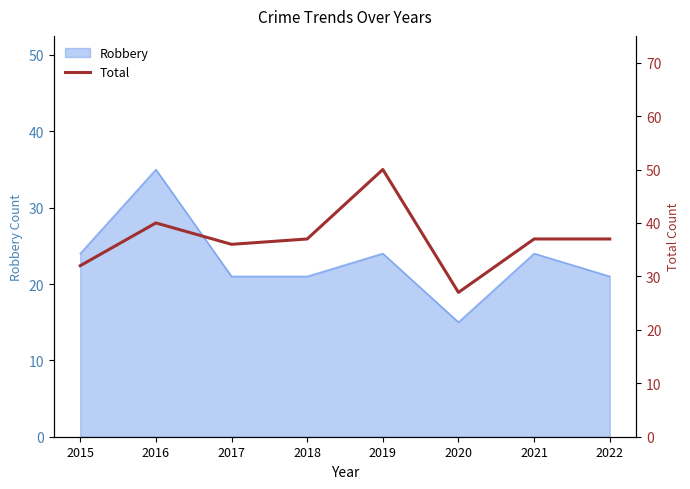

At which label does Robbery reach its peak?

2016